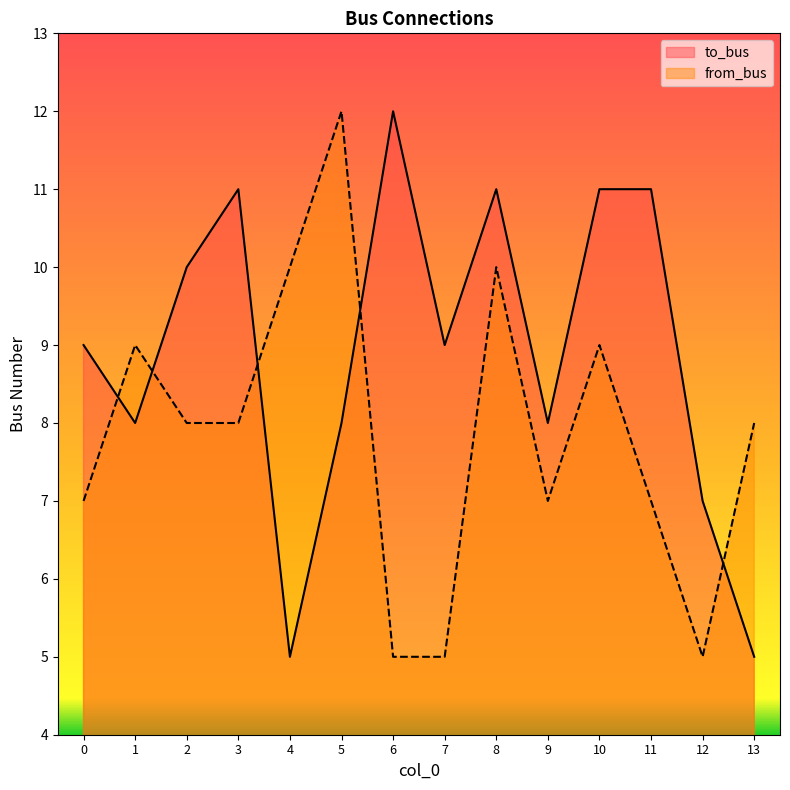

Rank the series by their average value, from highest to lowest.

to_bus, from_bus